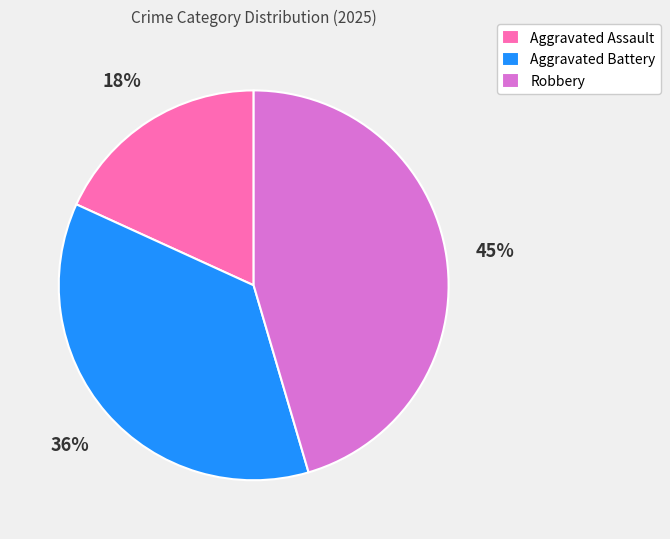

True or false: Aggravated Assault accounts for 9% of the total.

False